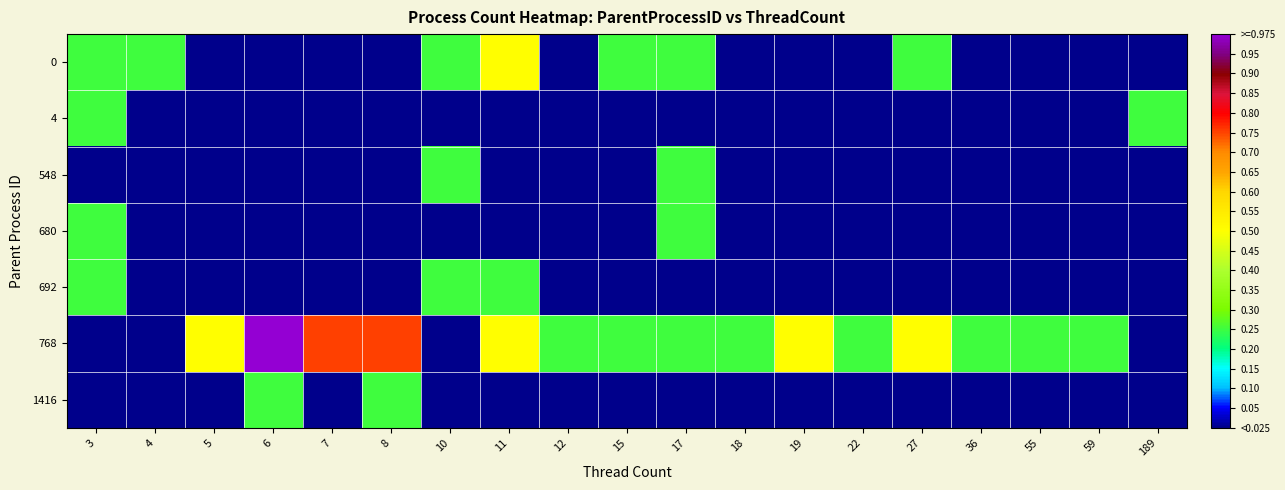

Which series has the widest spread of values?

768